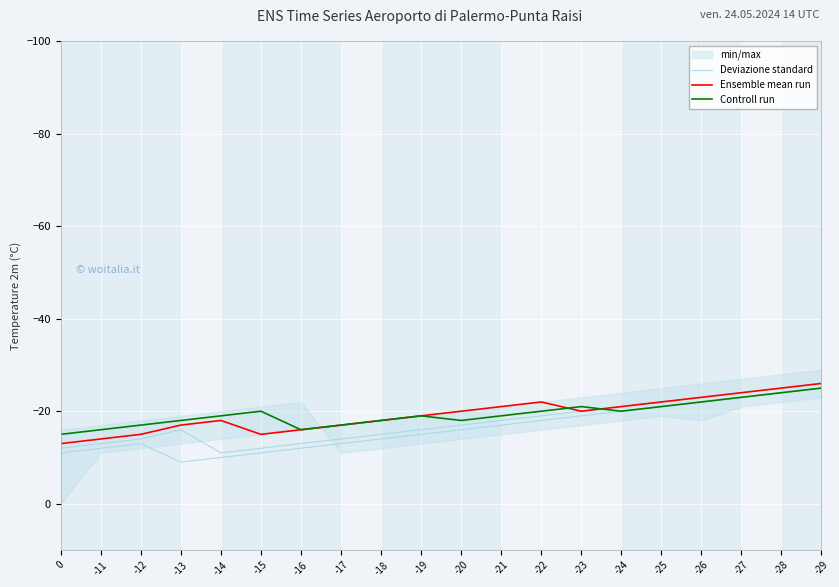

At which category does Ensemble mean run reach its first local valley?

-14